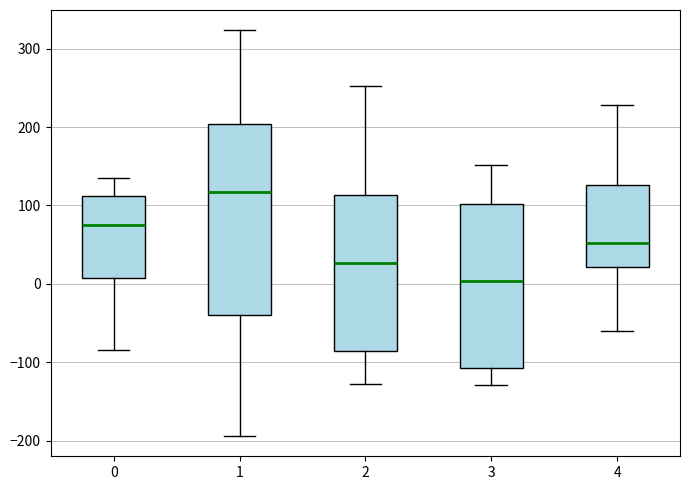

Which box's median line is the highest?

1